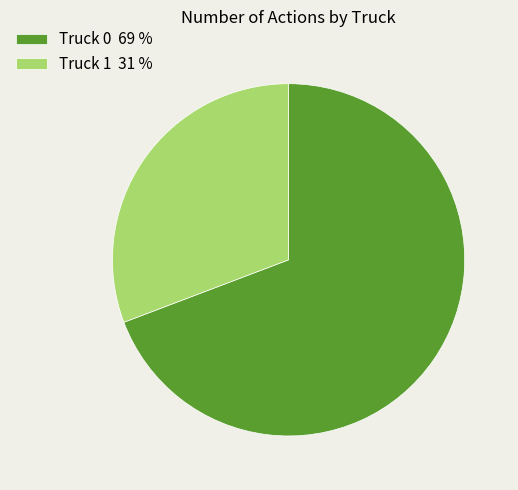

Which category has the smallest portion of the pie?

Truck 1